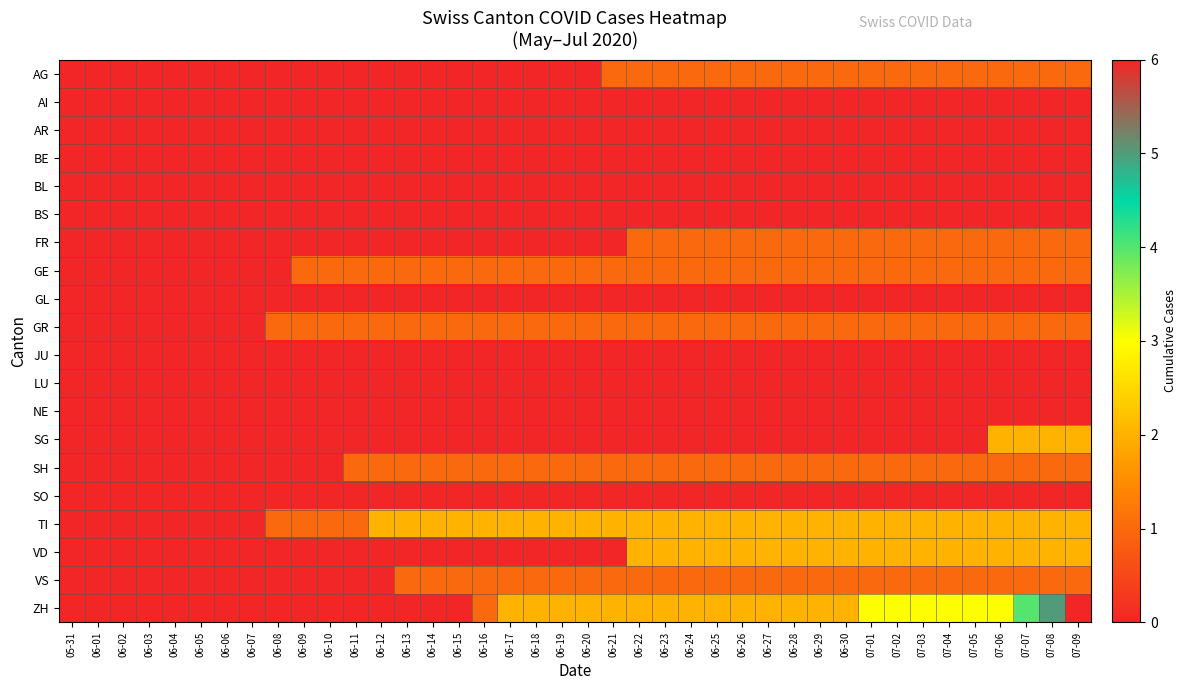

How many series are shown in this chart?

20